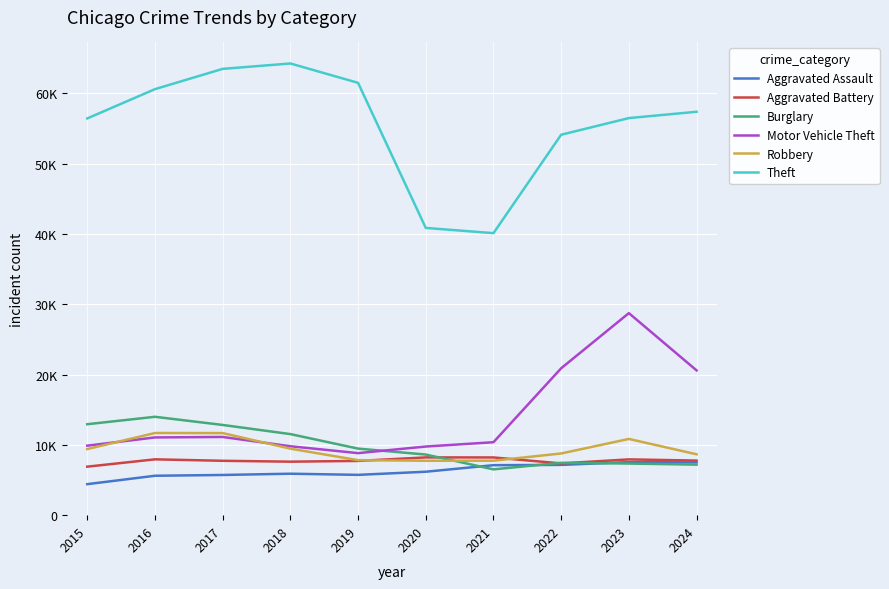

Is this an area chart (filled region under the line)?

No